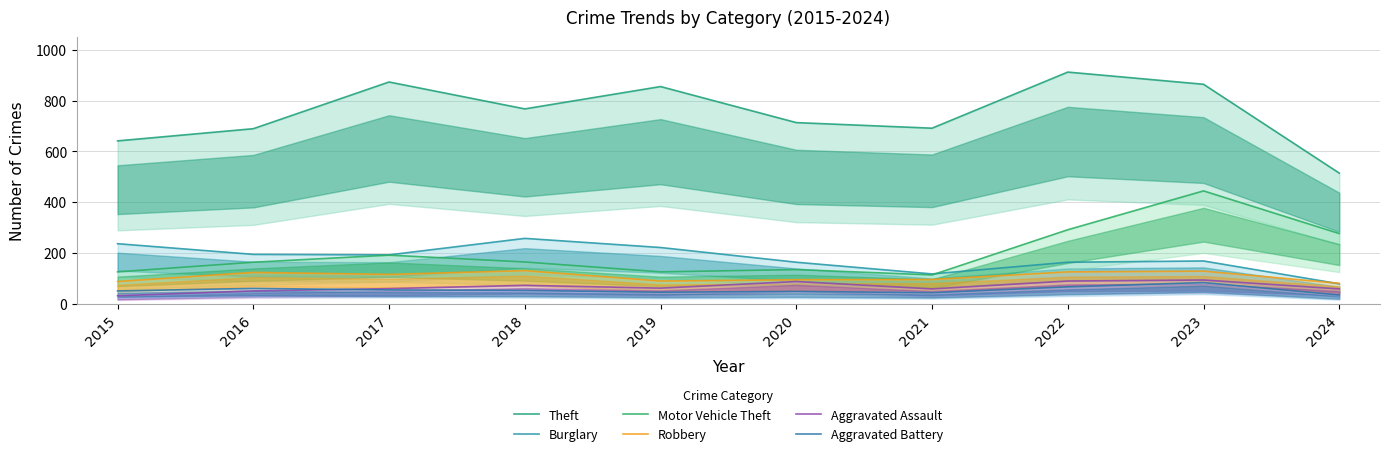

What is the maximum value shown in the chart?

912